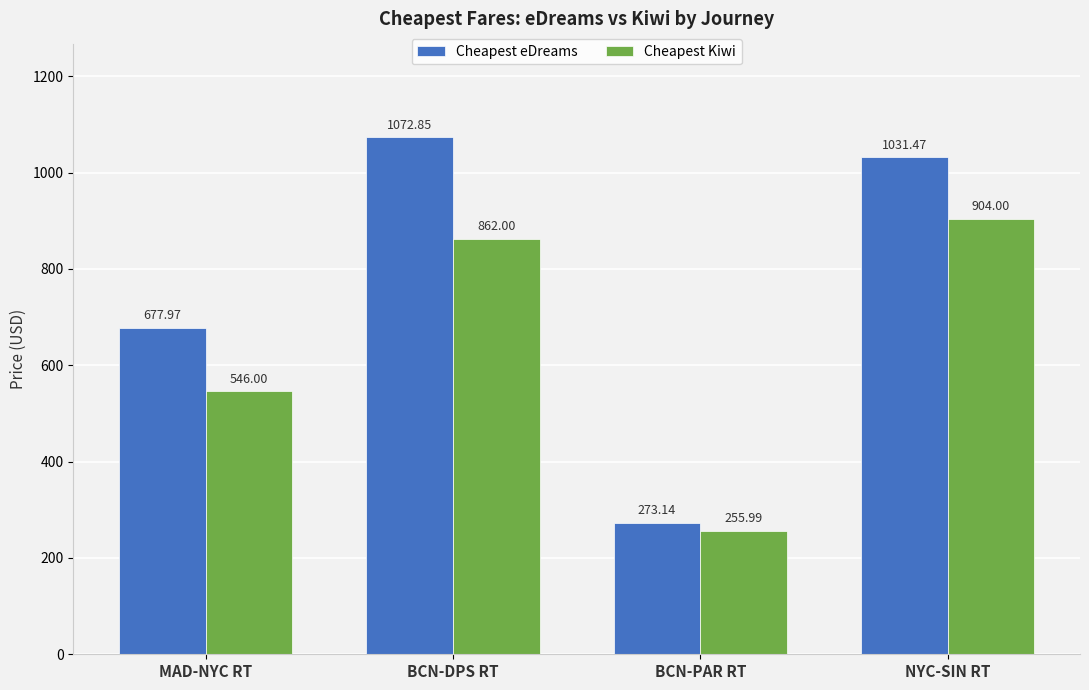

Is the value of Cheapest eDreams at NYC-SIN RT greater than the value of Cheapest Kiwi at MAD-NYC RT?

Yes